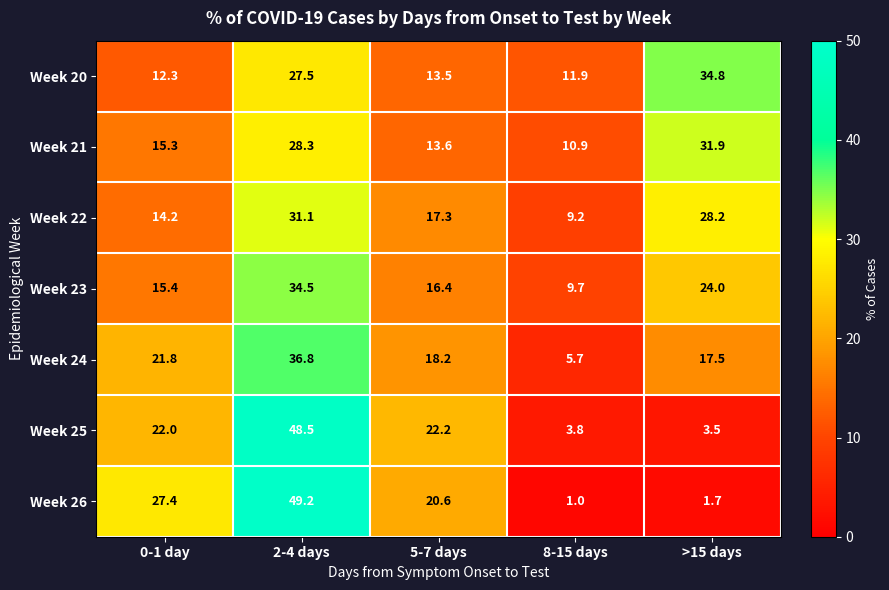

Which series has the largest range (max minus min)?

Week 26